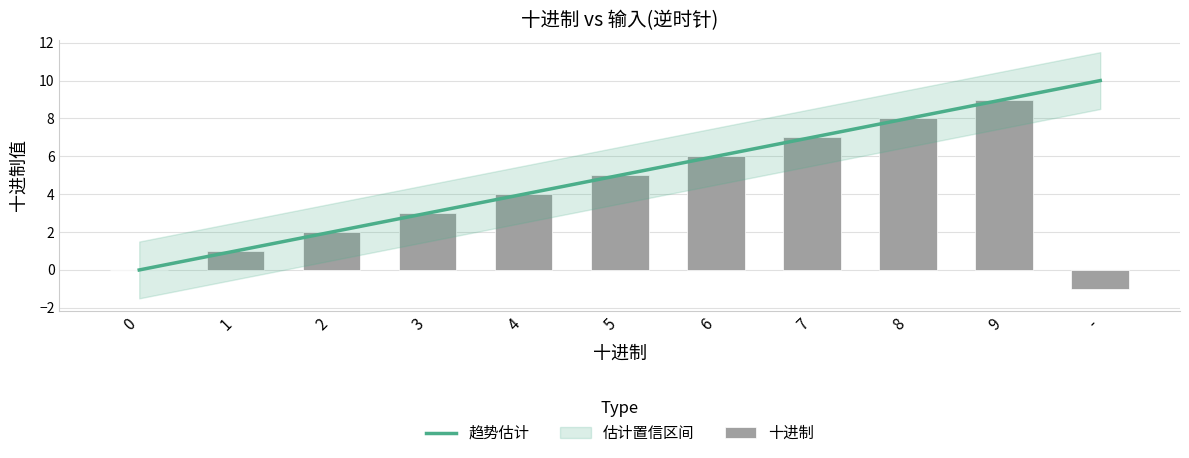

How many bars are there in total?

11